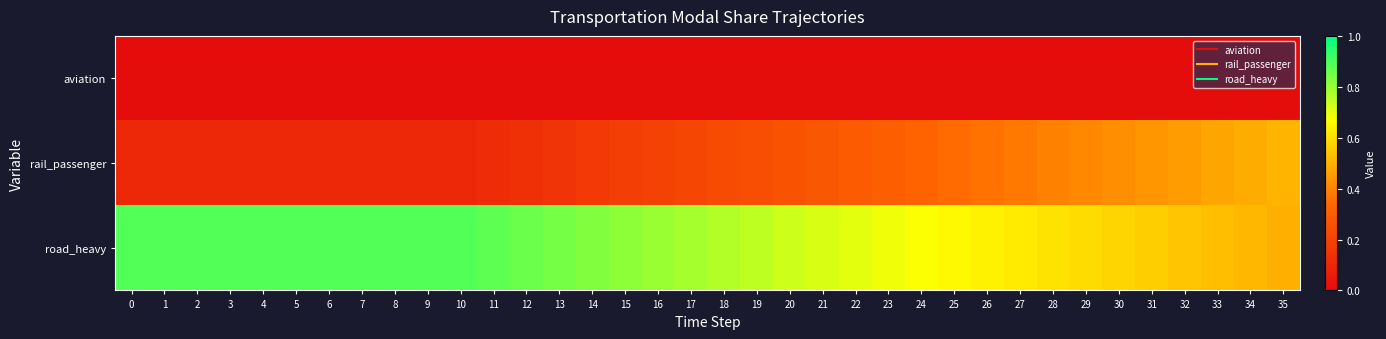

What is the difference between the highest and lowest values at 13?

0.8